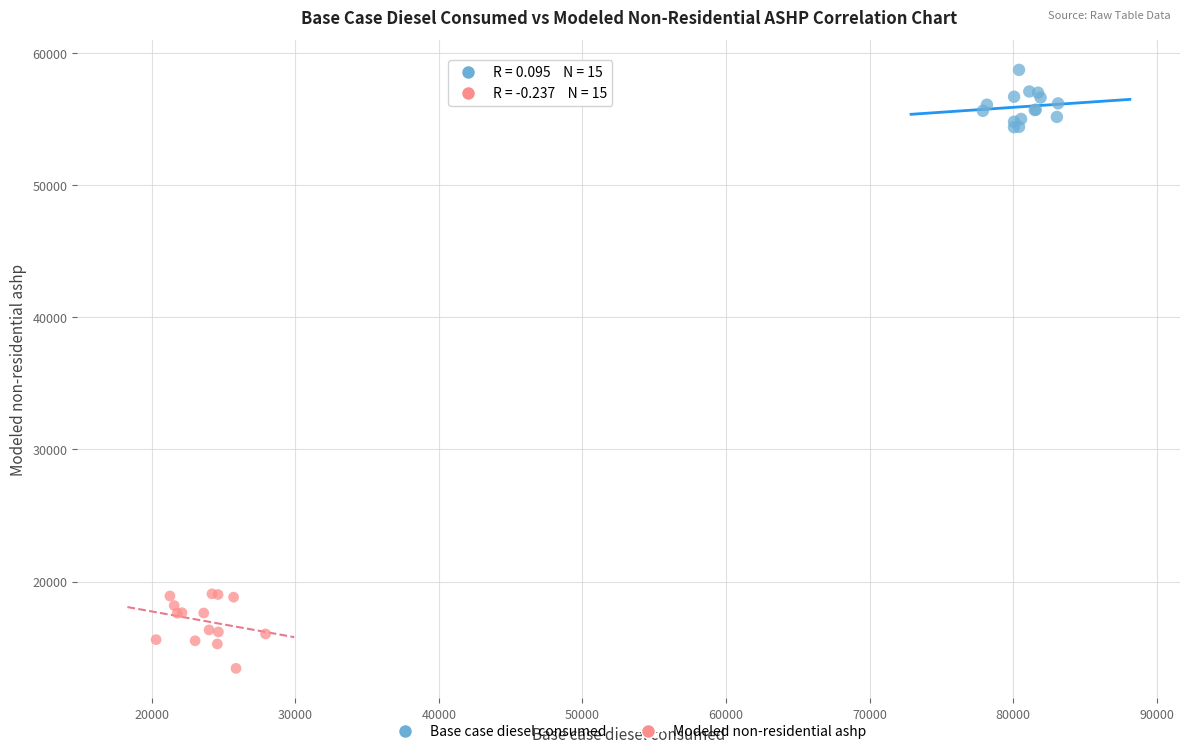

Which series contains the lowest Y value?

Modeled non-residential ashp